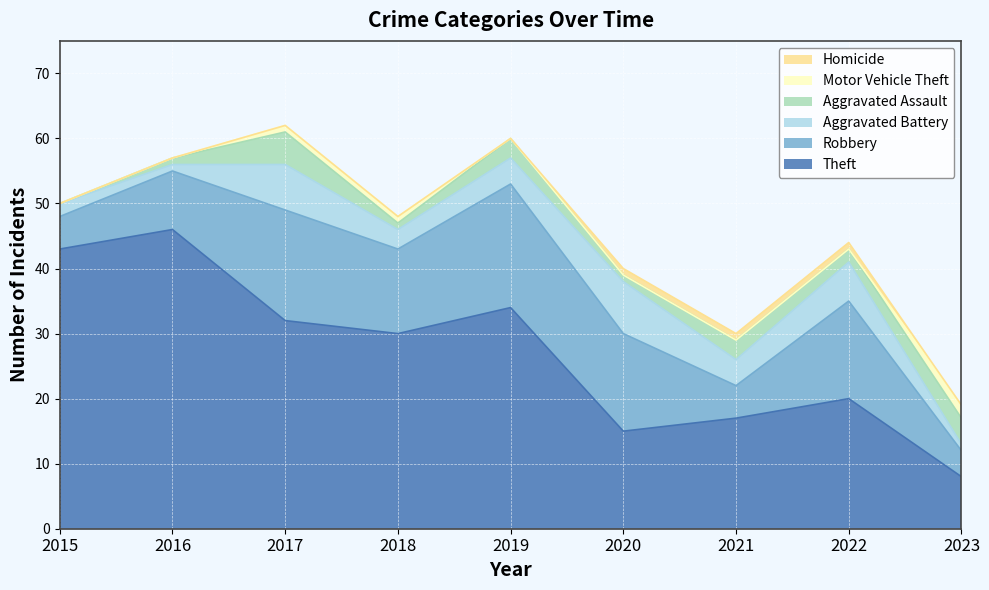

What is the sum of all Motor Vehicle Theft values?

4